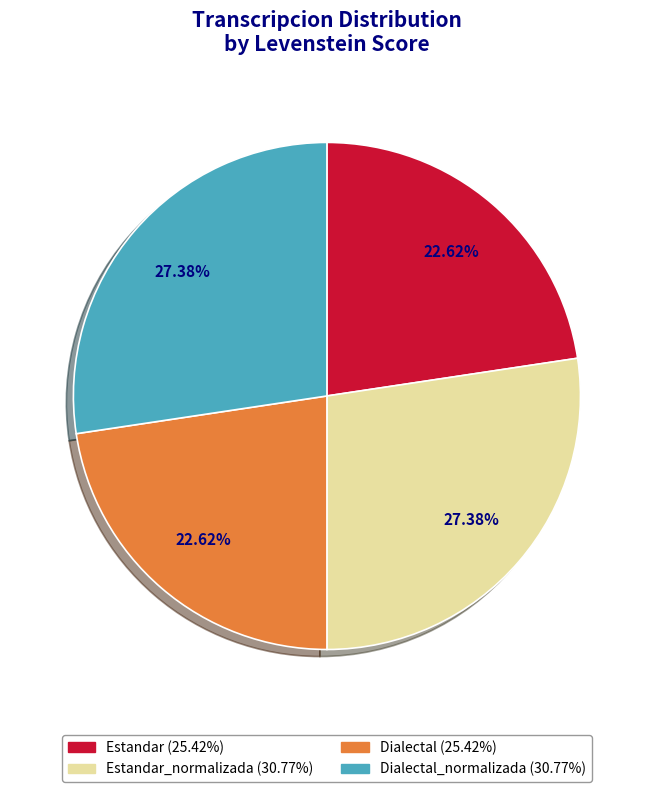

Does any single category account for the majority?

No